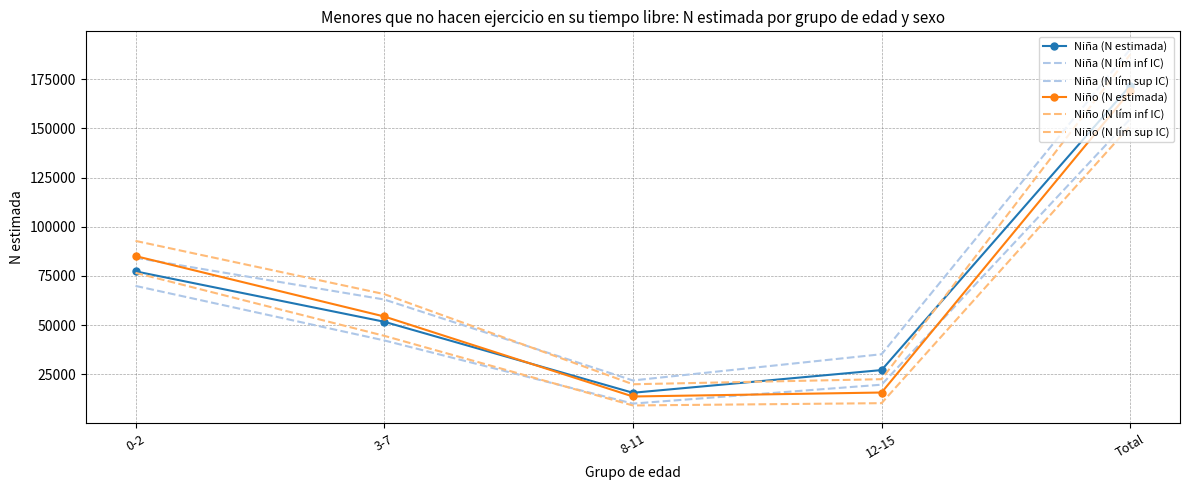

At which category does the chart reach its peak across all series?

Total